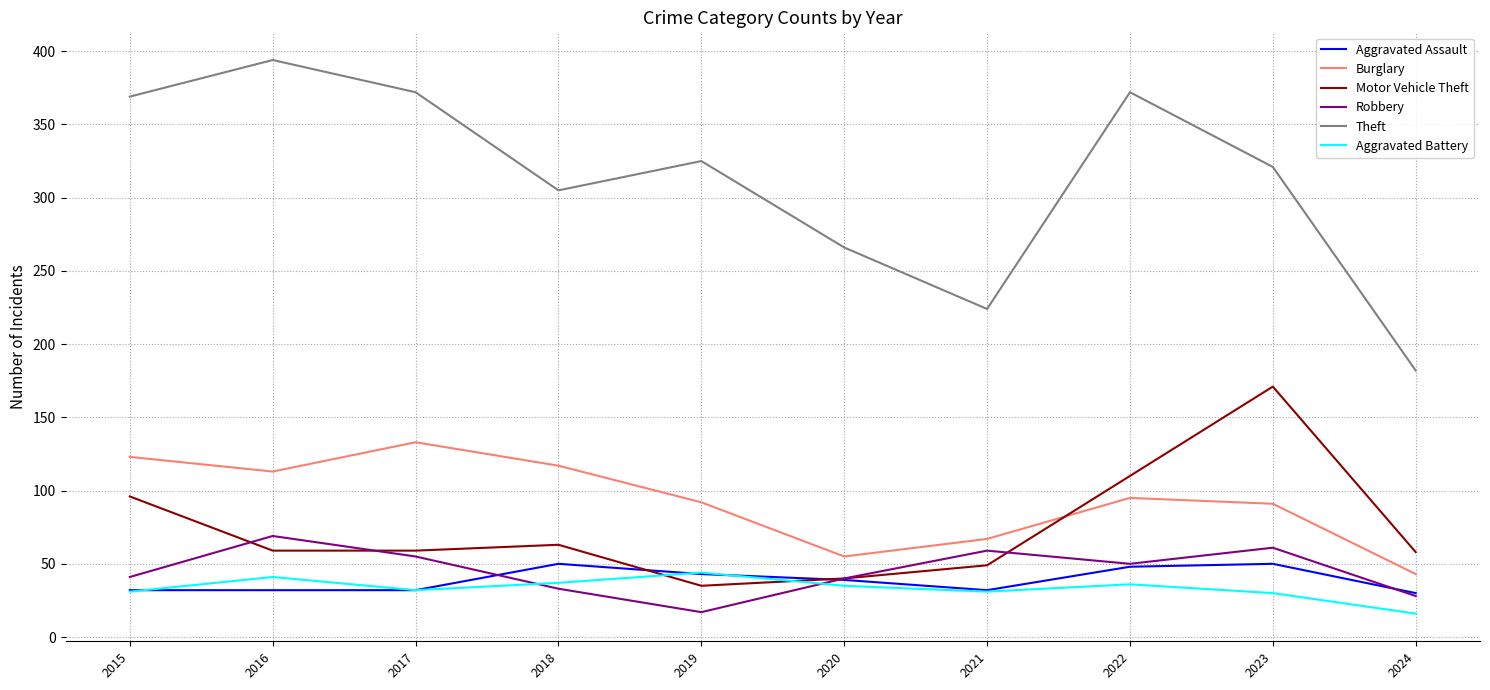

What is the difference between the maximum and minimum values in the Burglary series?

90